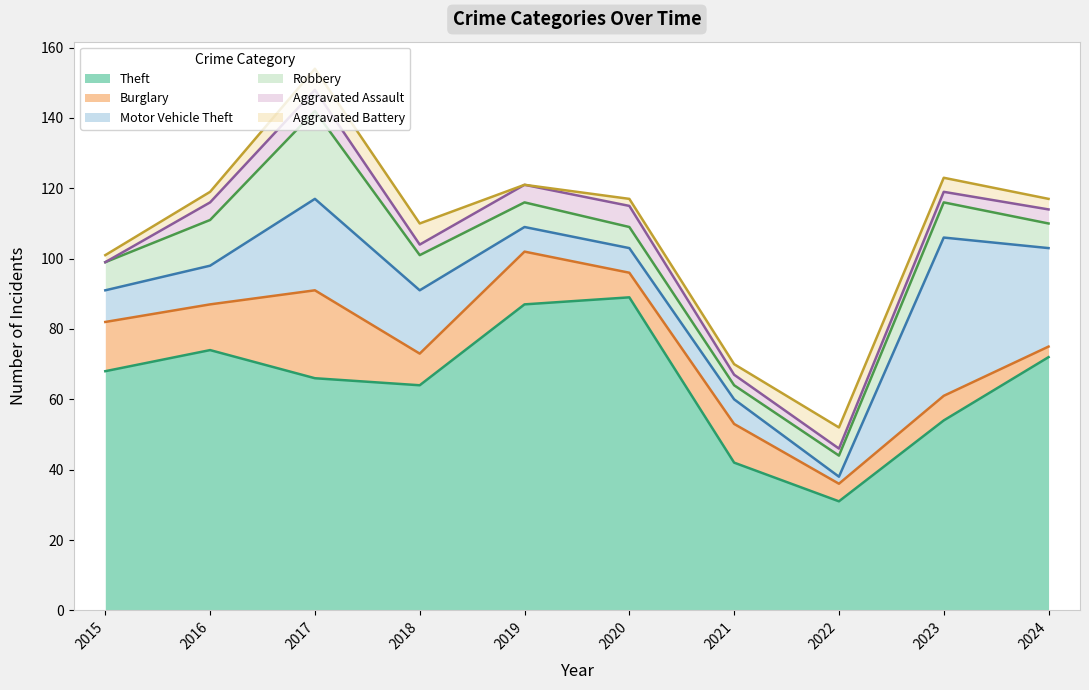

What is the sum of all Aggravated Assault values?

37